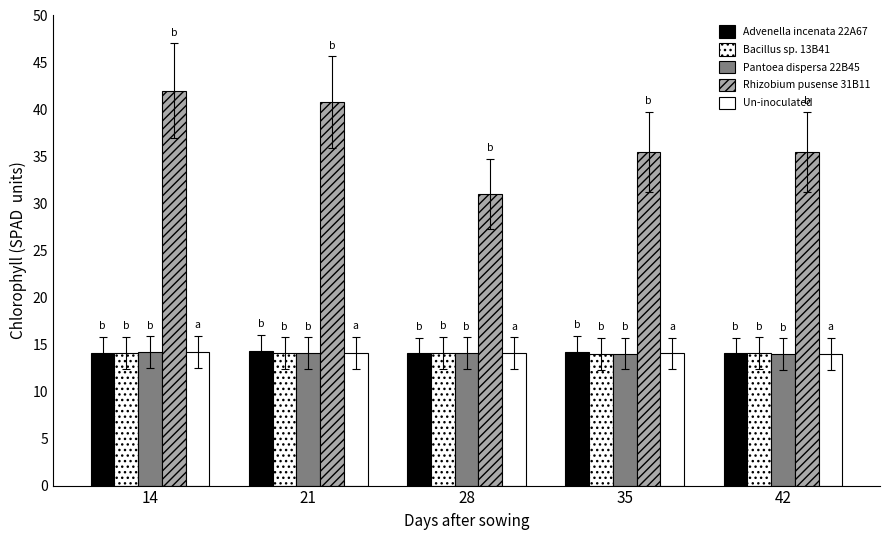

Reading left to right, list all the values displayed in this chart.

HONDA: 14=14.1	21=14.3	28=14.1	35=14.2	42=14.1
OTHER: 14=14.2	21=14.1	28=14.2	35=14.0	42=14.1
VINFAST: 14=14.2	21=14.1	28=14.1	35=14.0	42=14.0
HONDA USA: 14=42.0	21=40.8	28=31.0	35=35.5	42=35.5
NLX5: 14=14.2	21=14.1	28=14.1	35=14.1	42=14.0